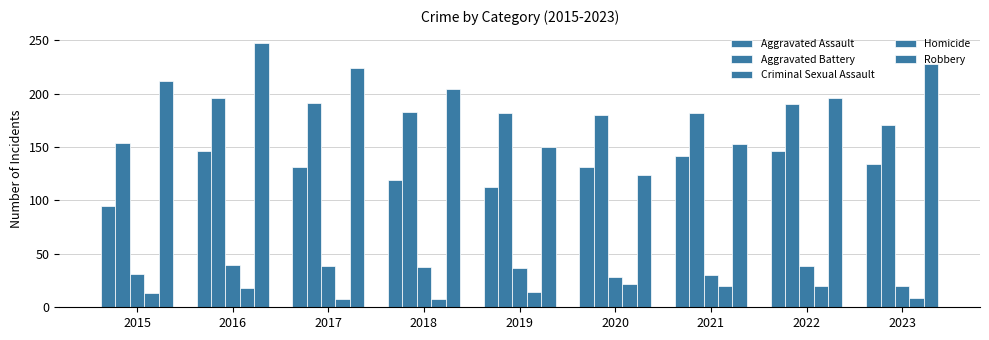

Is it true that Robbery equals 150 at 2019?

True